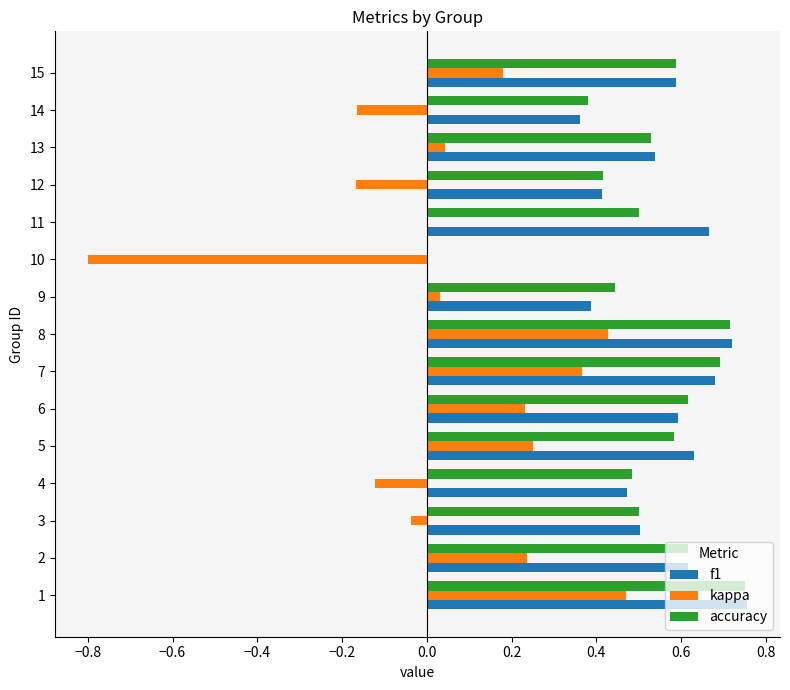

Where is kappa nearest to the value 0?

11